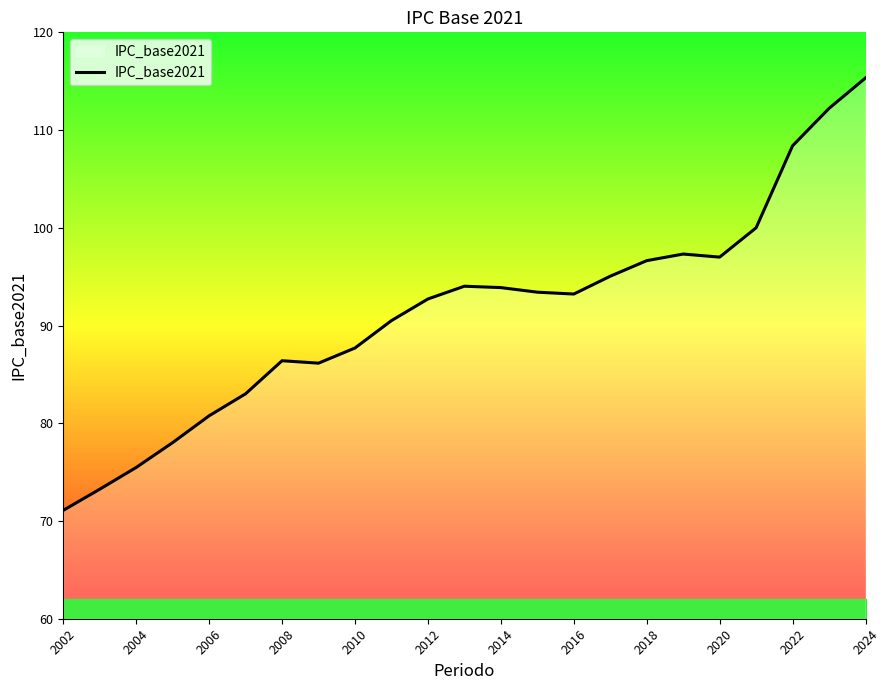

What is the maximum value shown in the chart?

115.3